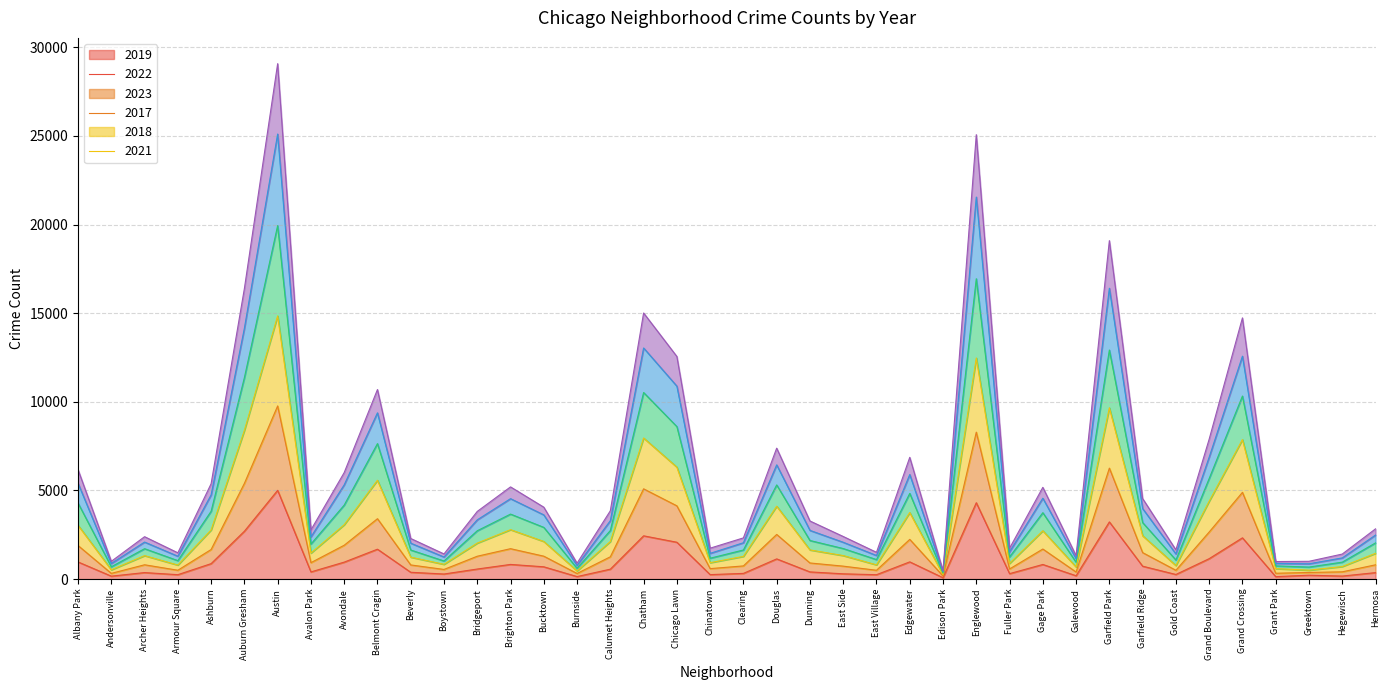

Which category has the highest value in the 2019 series?

Austin